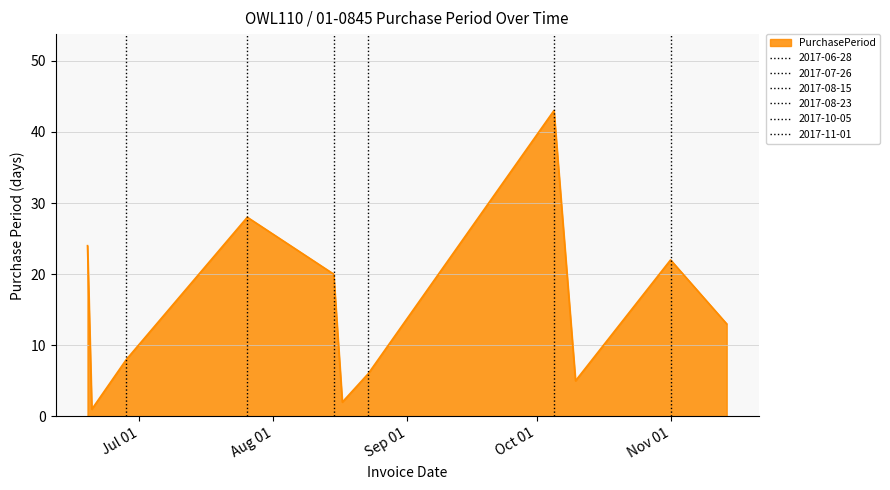

Which label corresponds to the largest value in the chart?

2017-10-05